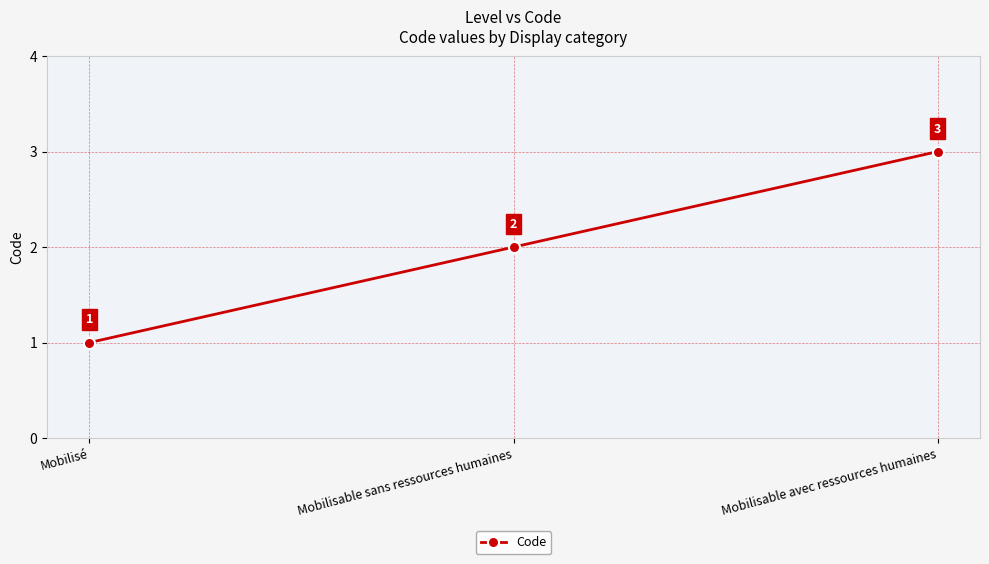

What is the smallest value displayed?

1